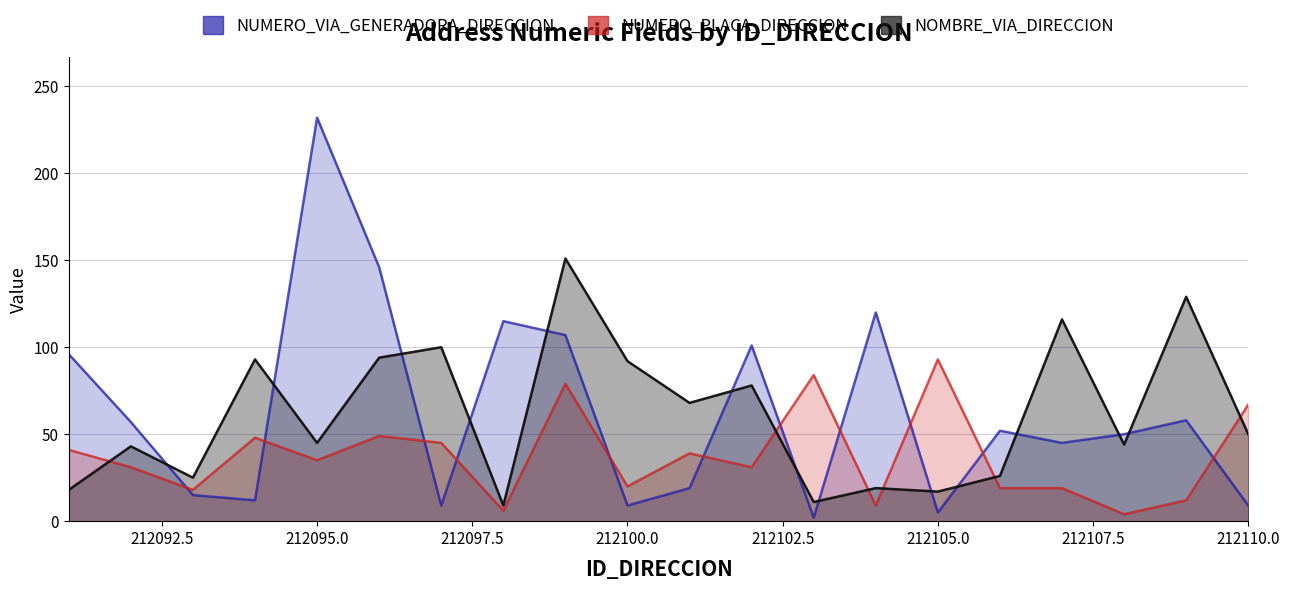

At how many categories does at least one series exceed 217?

1